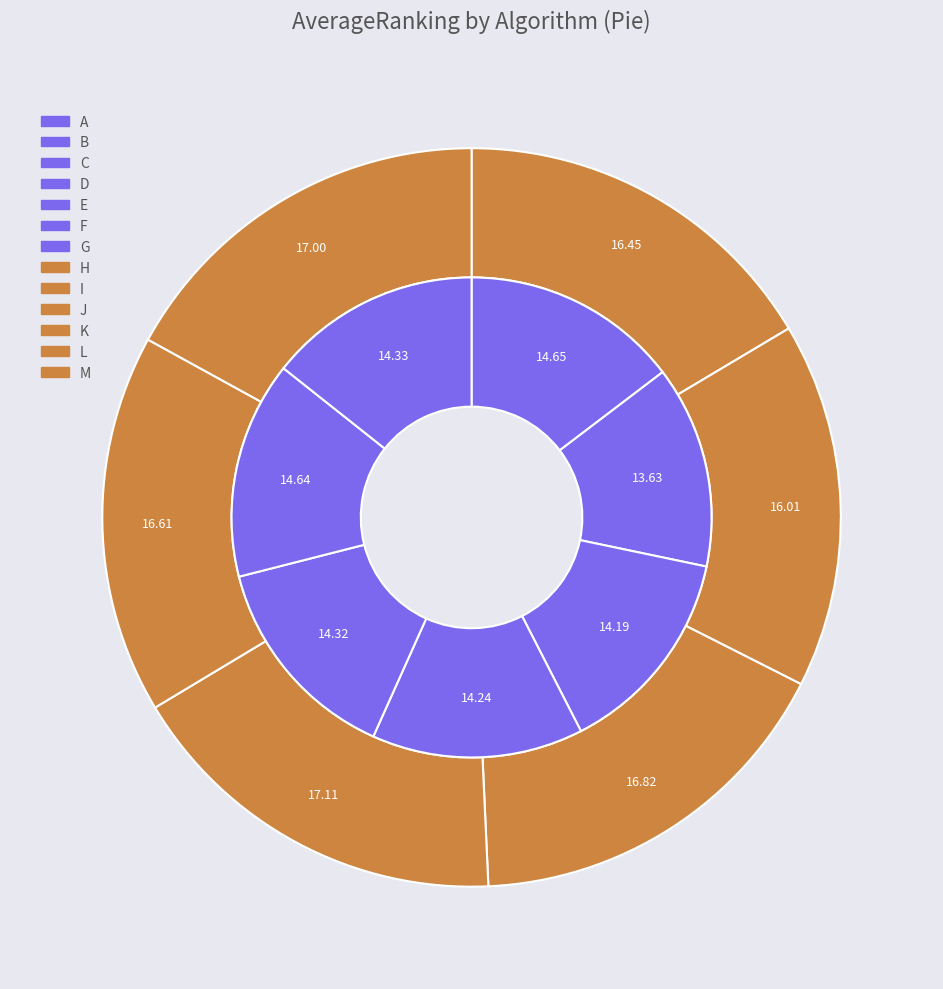

Is it true that E is 1% of the pie?

False